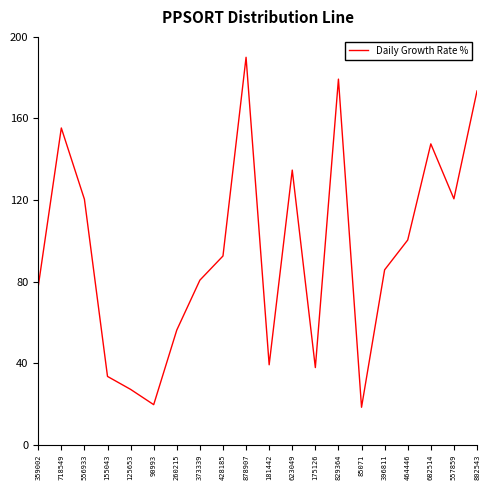

What is the difference between the maximum and minimum values?

171.6